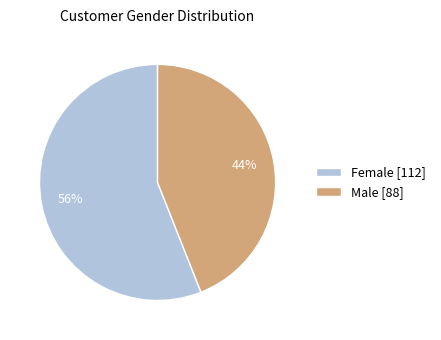

To the nearest percent, what is the difference between the Female and Male slice percentages?

12%